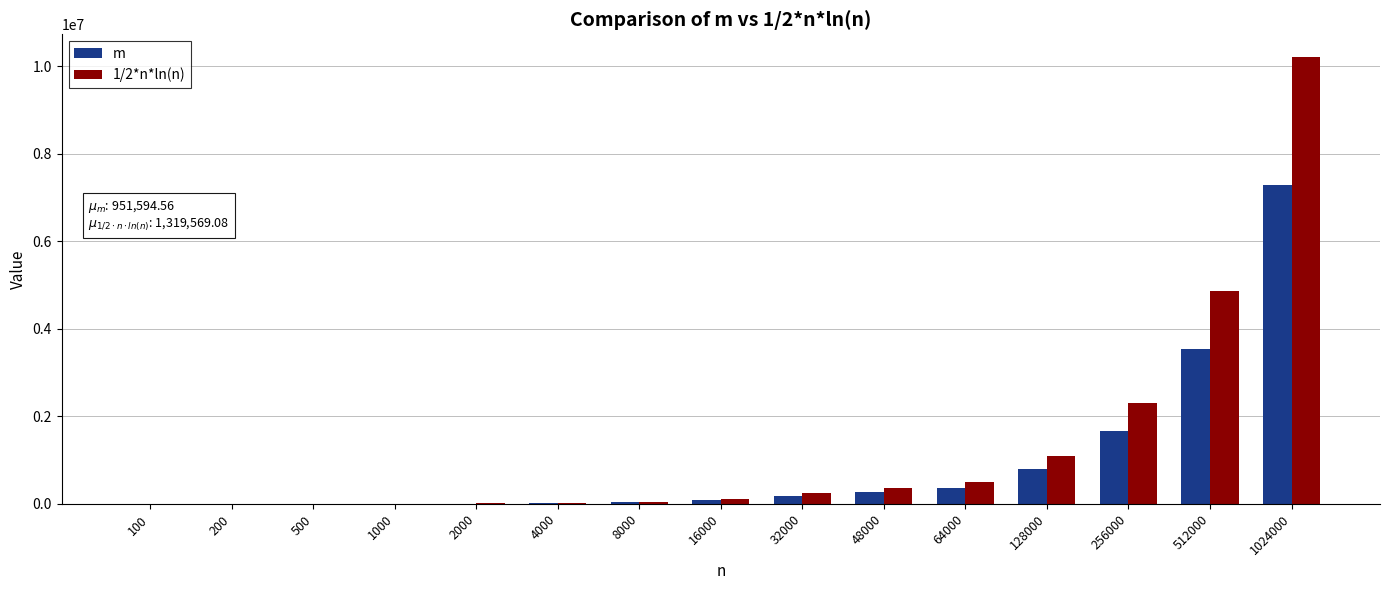

The value of 1/2*n*ln(n) at 1024000 is 10222481.6. True or false?

True